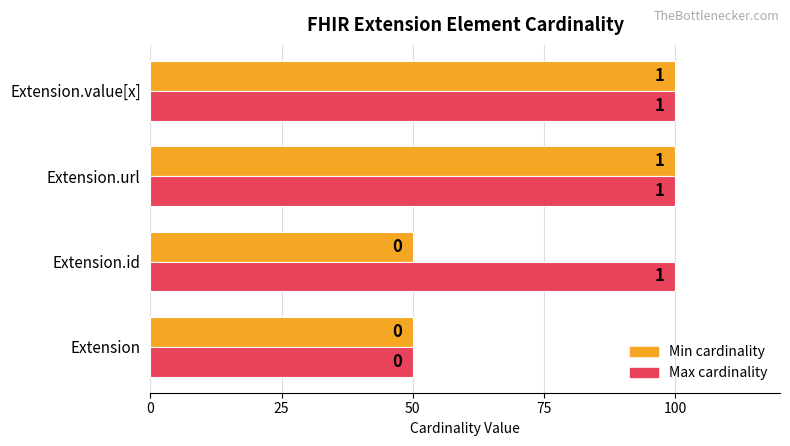

What is the average value of the Min cardinality series?

75